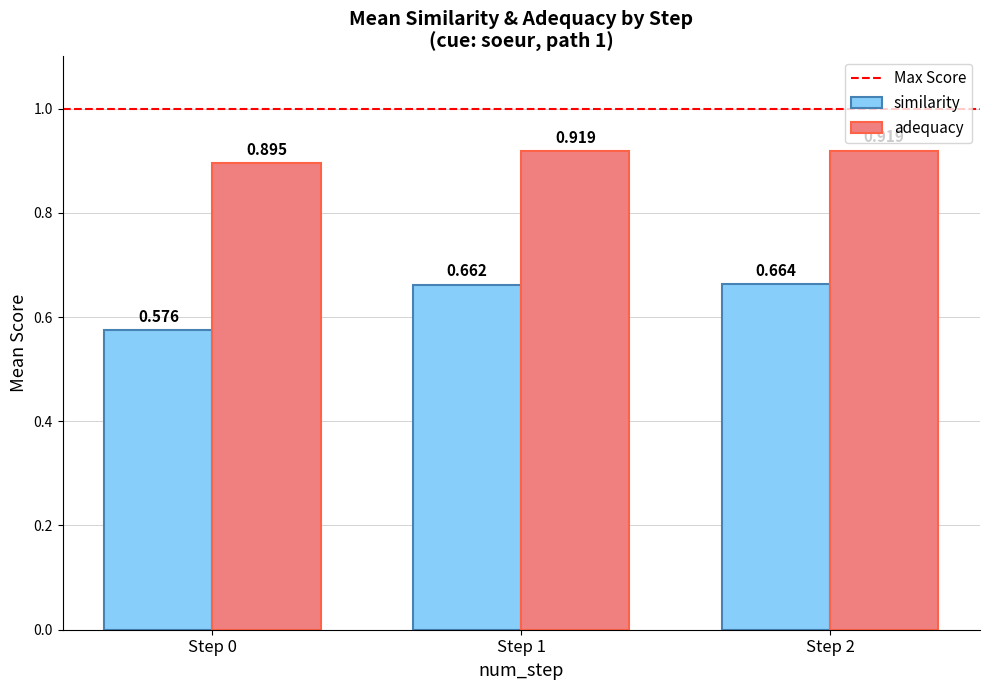

List the series in order of their overall mean, lowest first.

similarity, adequacy